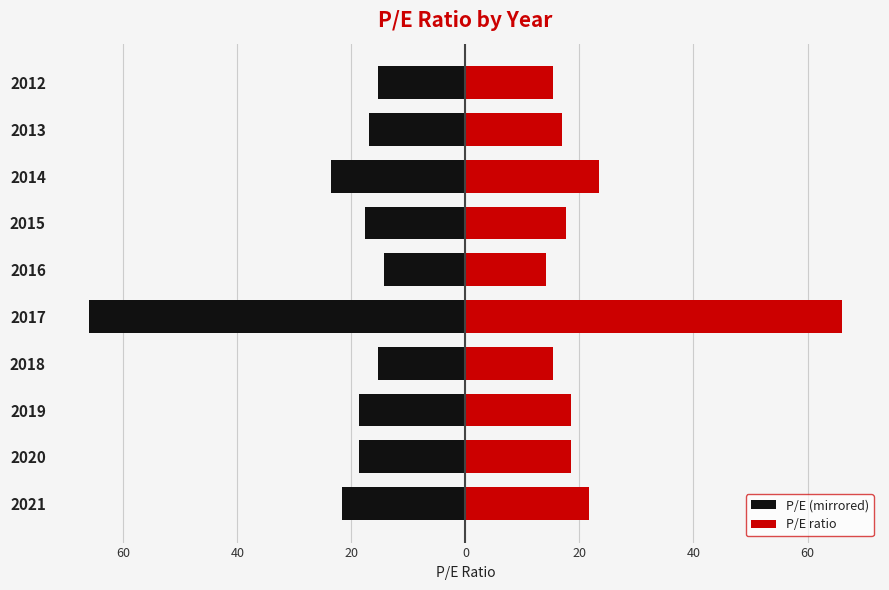

The value of P/E (mirrored) at 2015 is -17.7. True or false?

True